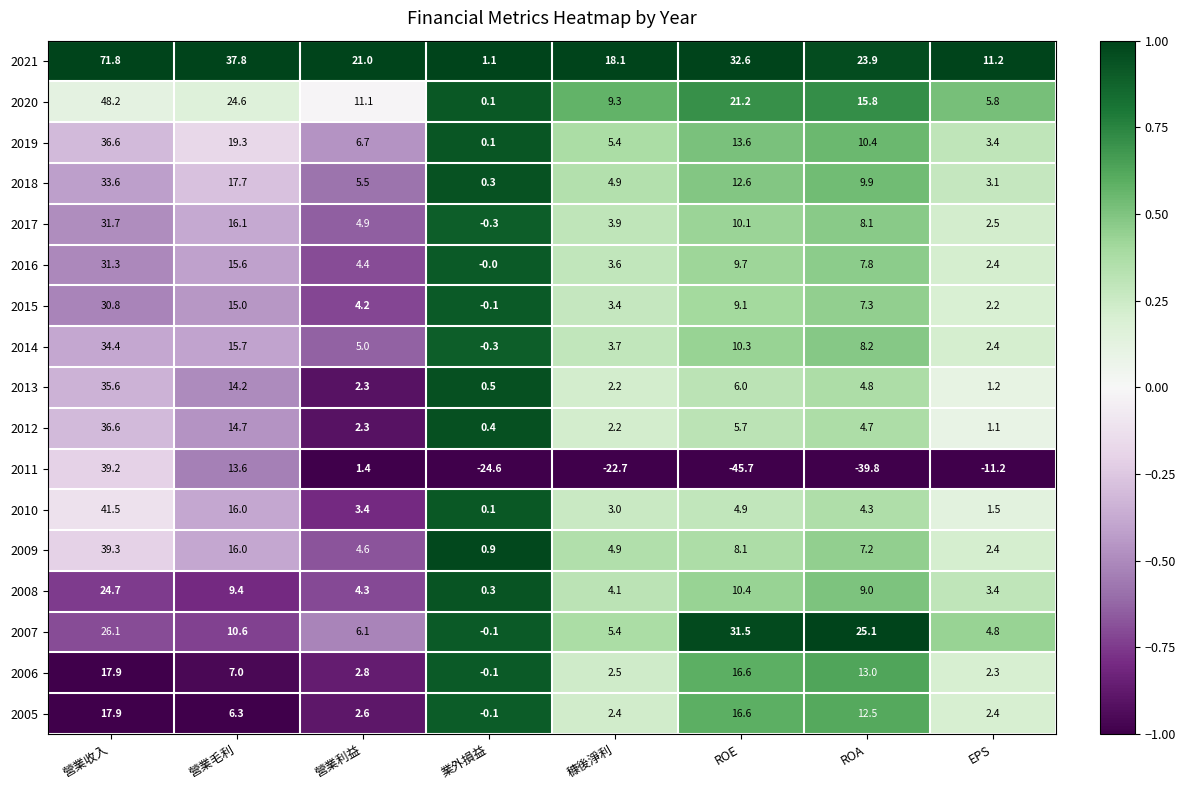

How many positive values does the 2005 series have?

7